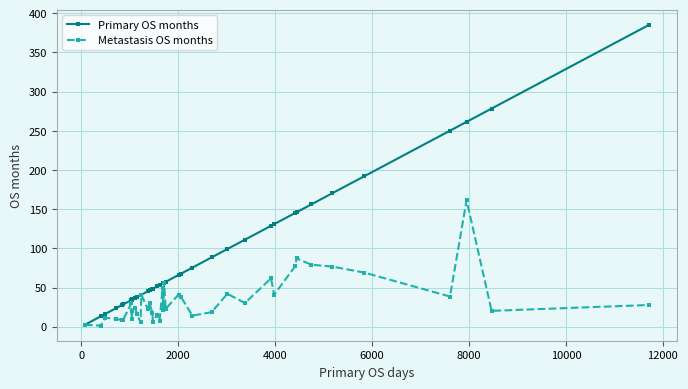

True or false: Metastasis OS months has more than 0 points higher than both neighbors.

True